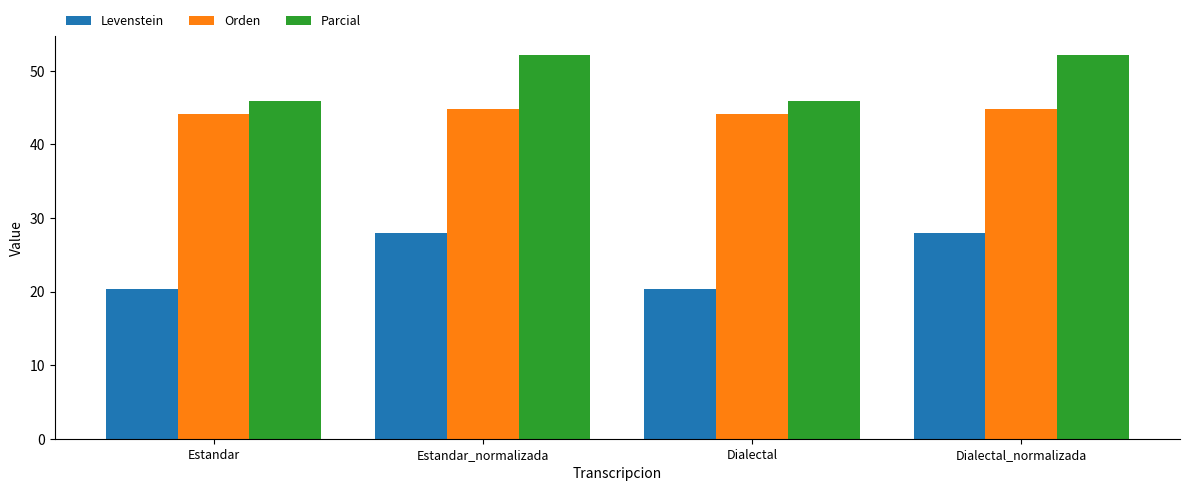

What is the maximum value shown in the chart?

52.2